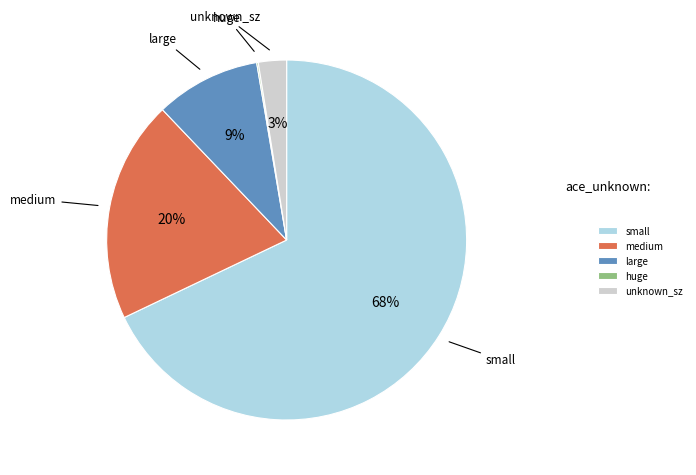

Which category has the biggest portion of the pie?

small